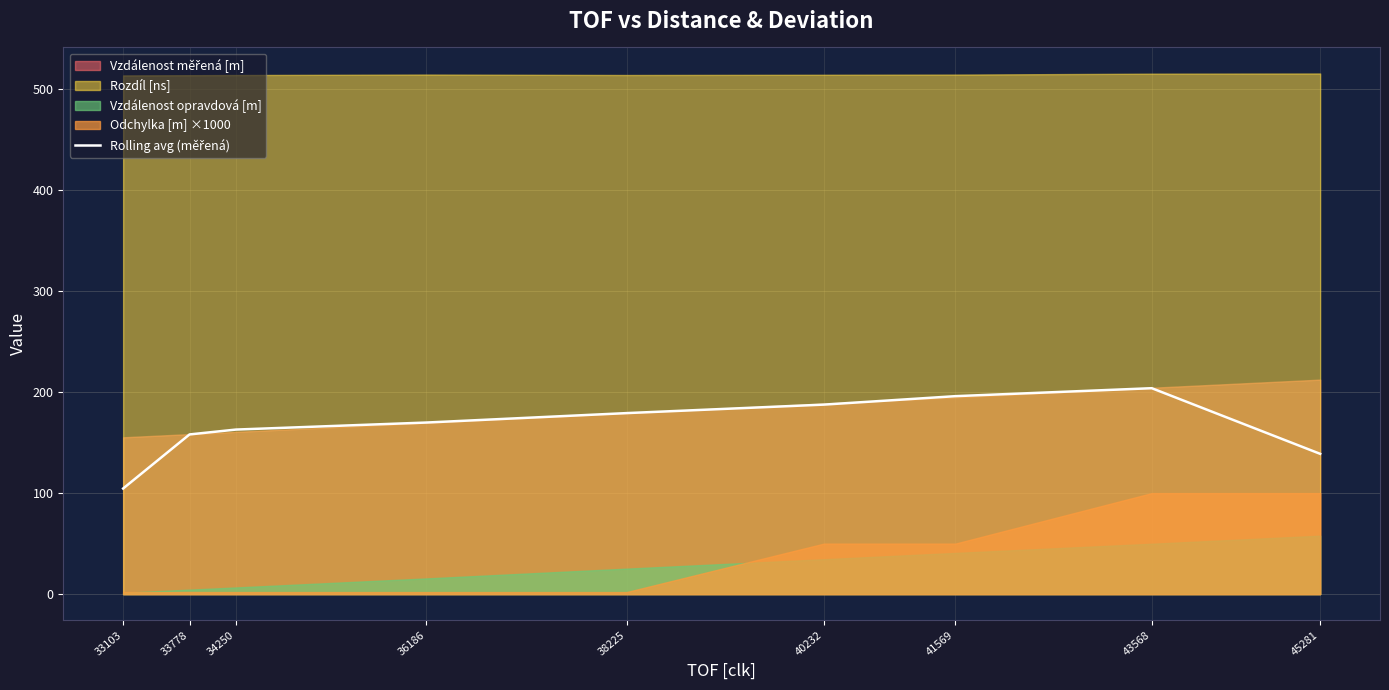

Does the chart have visible grid lines?

Yes